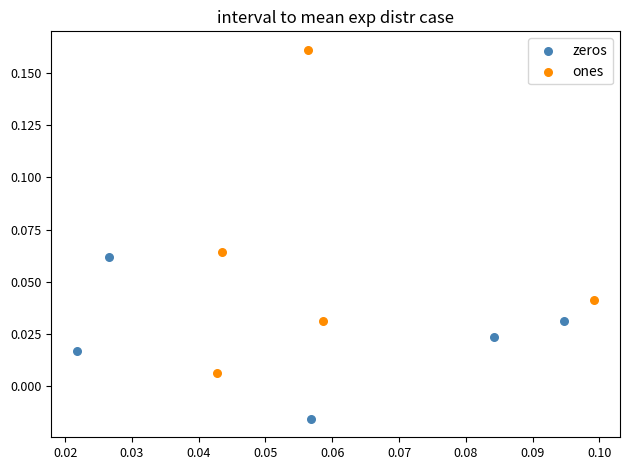

Which series has the largest Y range (max minus min)?

ones